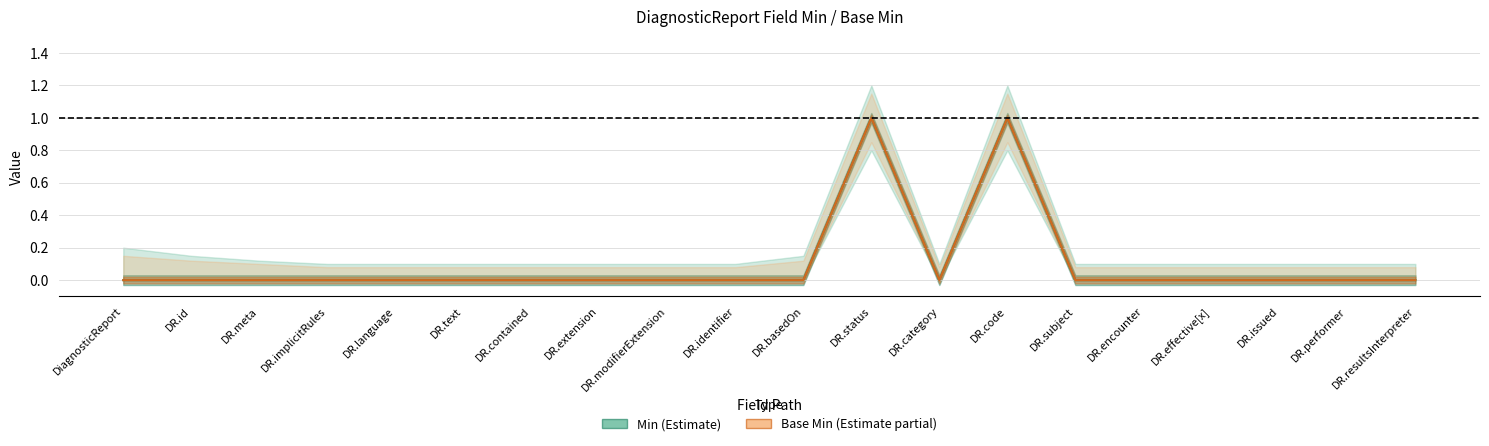

Rank the categories by Min value from lowest to highest.

DiagnosticReport, DR.id, DR.meta, DR.implicitRules, DR.language, DR.text, DR.contained, DR.extension, DR.modifierExtension, DR.identifier, DR.basedOn, DR.category, DR.subject, DR.encounter, DR.effective[x], DR.issued, DR.performer, DR.resultsInterpreter, DR.status, DR.code